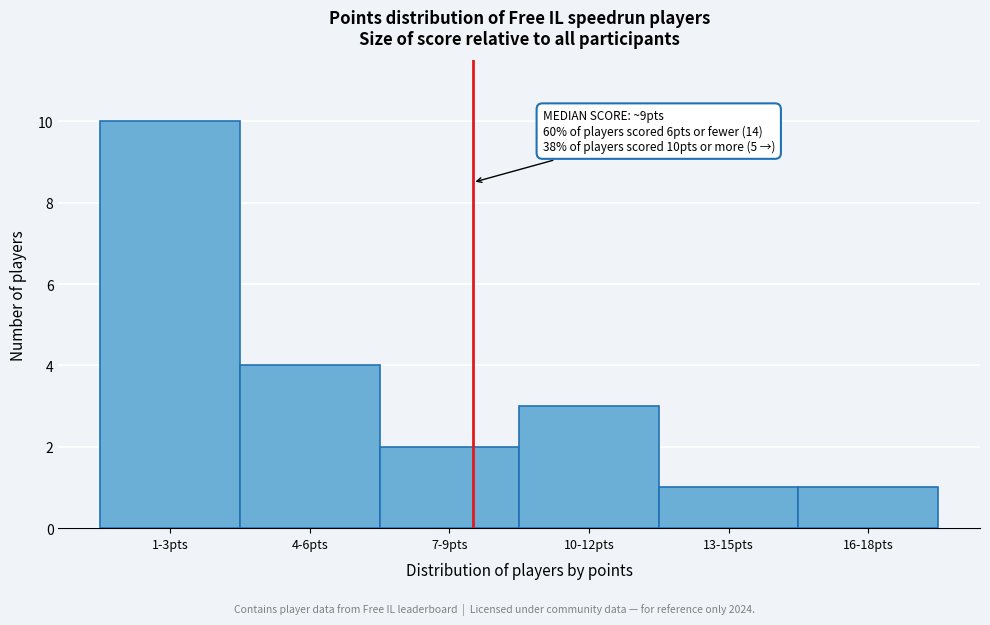

Reading left to right, extract all data points from this chart.

1-3pts=10	4-6pts=4	7-9pts=2	10-12pts=3	13-15pts=1	16-18pts=1